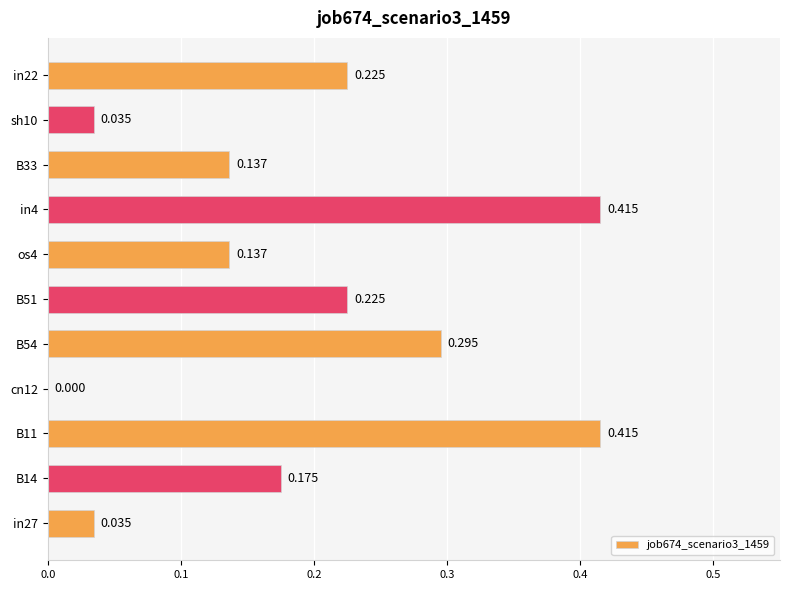

How many categories are shown in the chart?

11